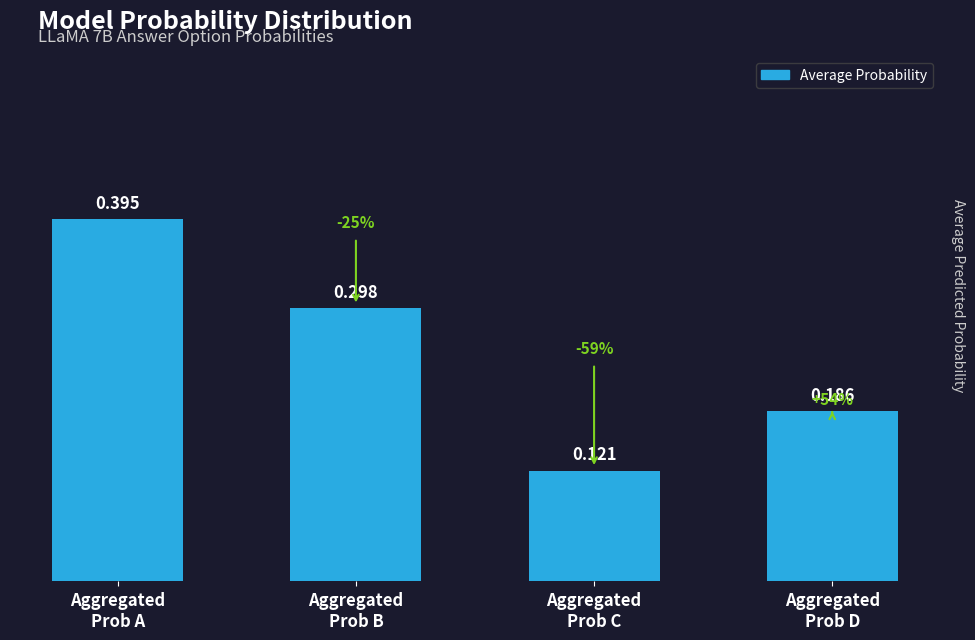

Rank the categories by value from lowest to highest.

Aggregated
Prob C, Aggregated
Prob D, Aggregated
Prob B, Aggregated
Prob A